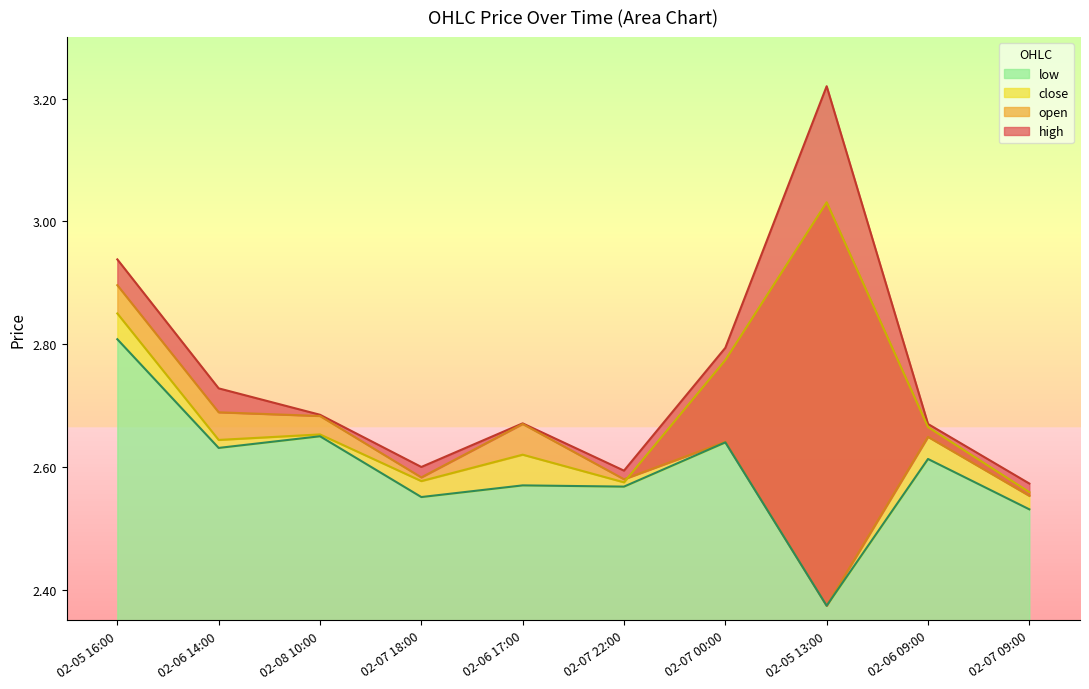

Count the number of data series in this chart.

4